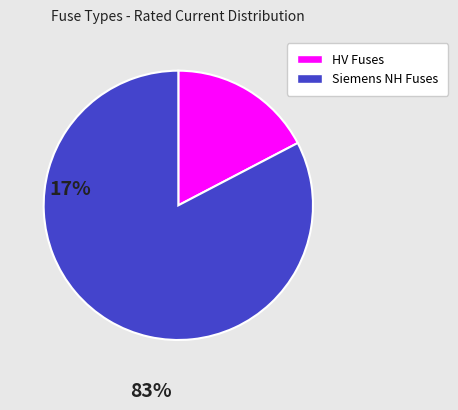

Is there a majority slice in this chart?

Yes